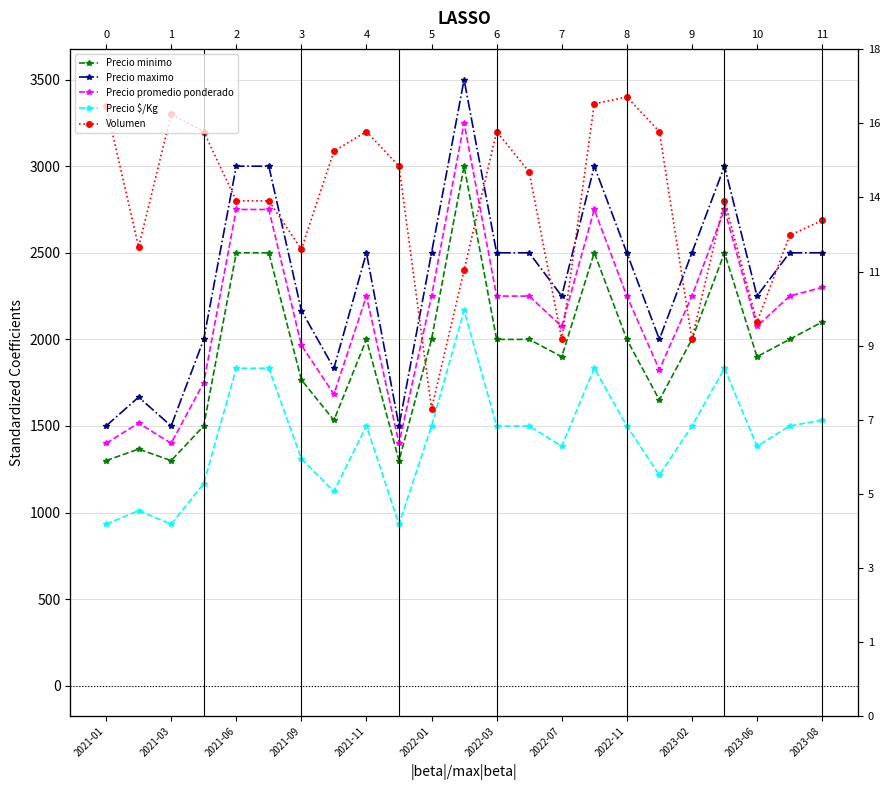

Which series has the largest range (max minus min)?

Precio maximo